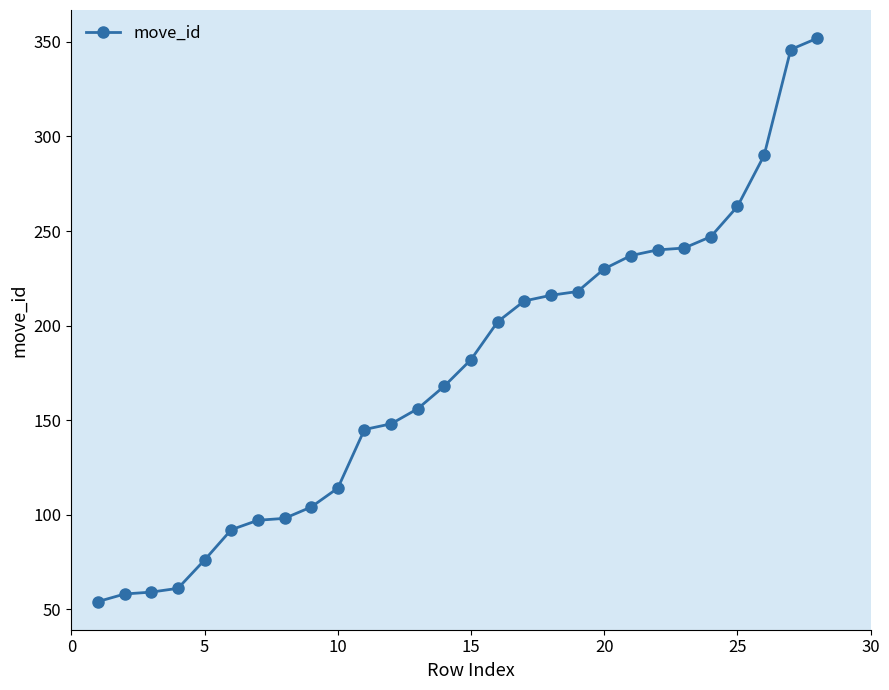

What is the maximum value shown in the chart?

352